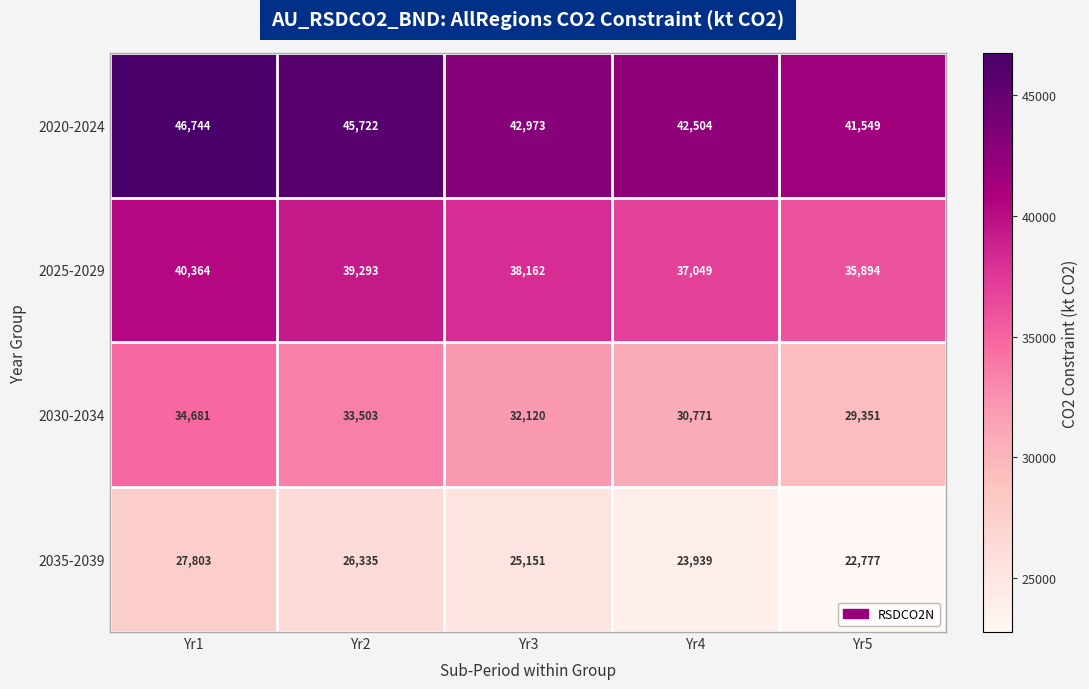

Which series has the widest spread of values?

2030-2034